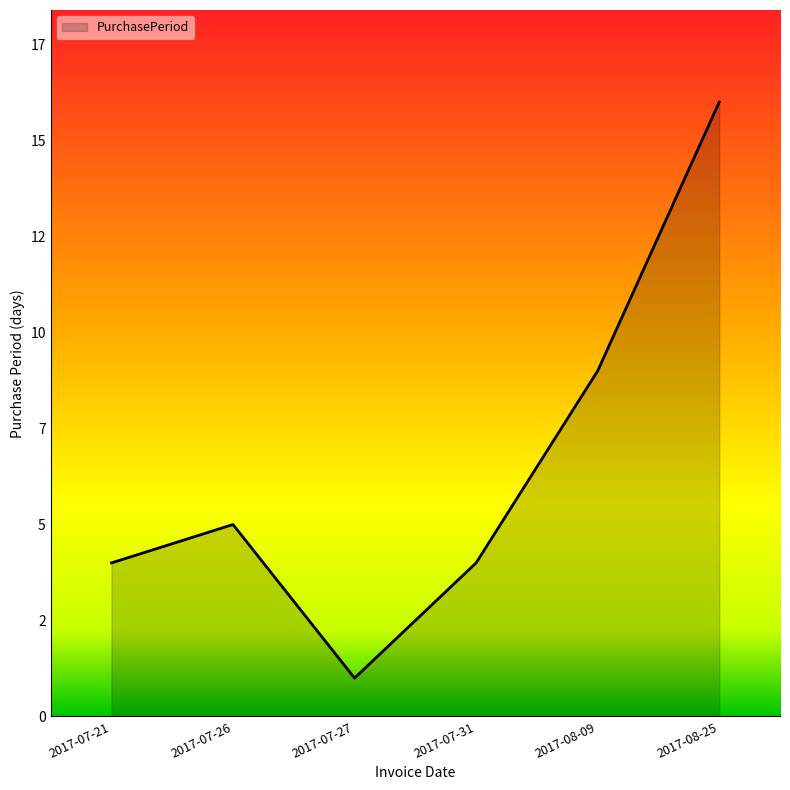

Reading left to right, extract all data points from this chart.

2017-07-21=4	2017-07-26=5	2017-07-27=1	2017-07-31=4	2017-08-09=9	2017-08-25=16